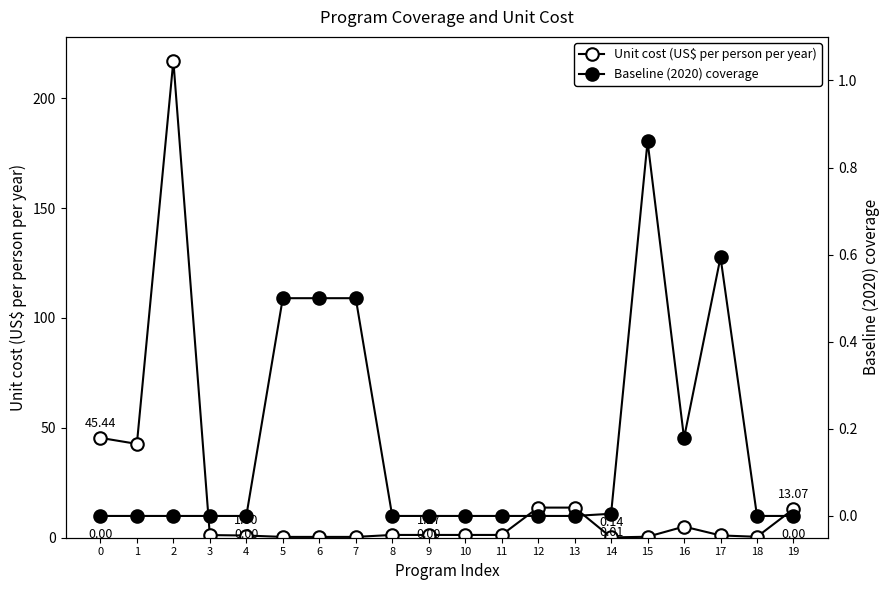

What are all the series names shown in the legend?

Unit cost (US$ per person per year), Baseline (2020) coverage